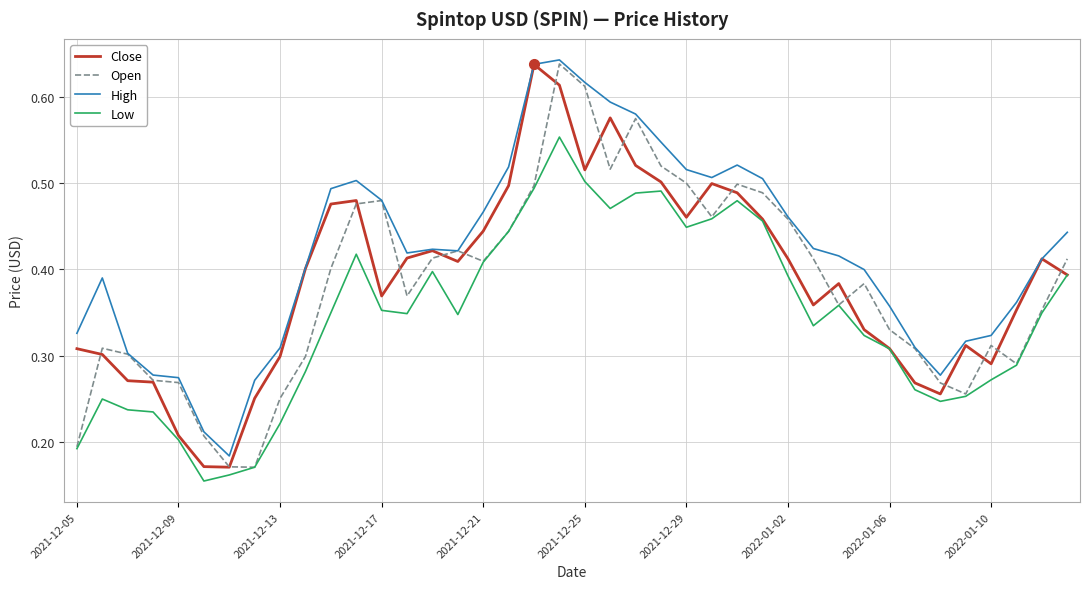

Which series has the largest total across all categories?

High